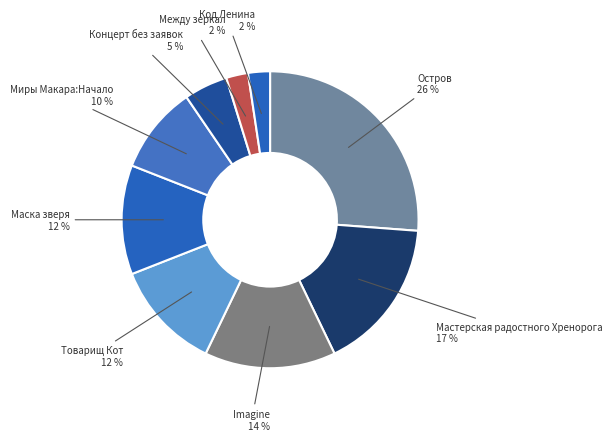

Count the number of slices in the pie.

9